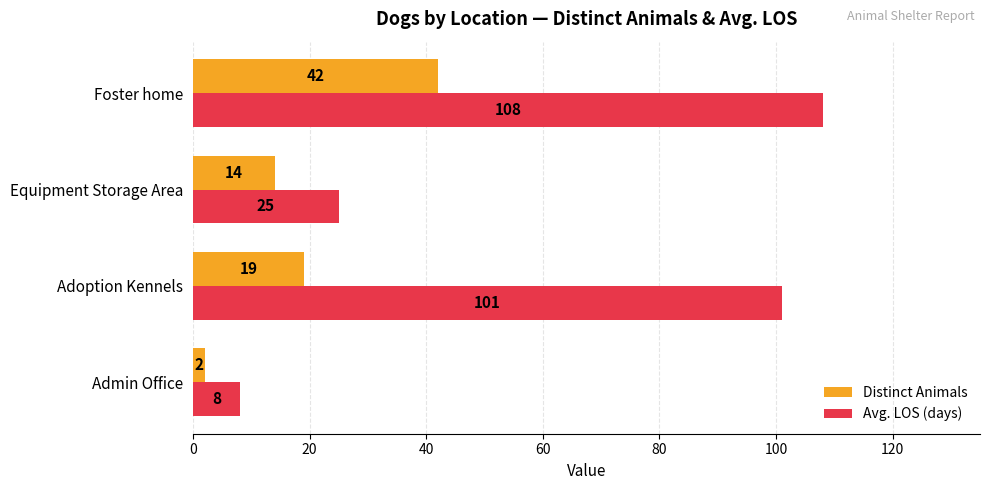

List the series in order of their overall mean, highest first.

Avg. LOS (days), Distinct Animals